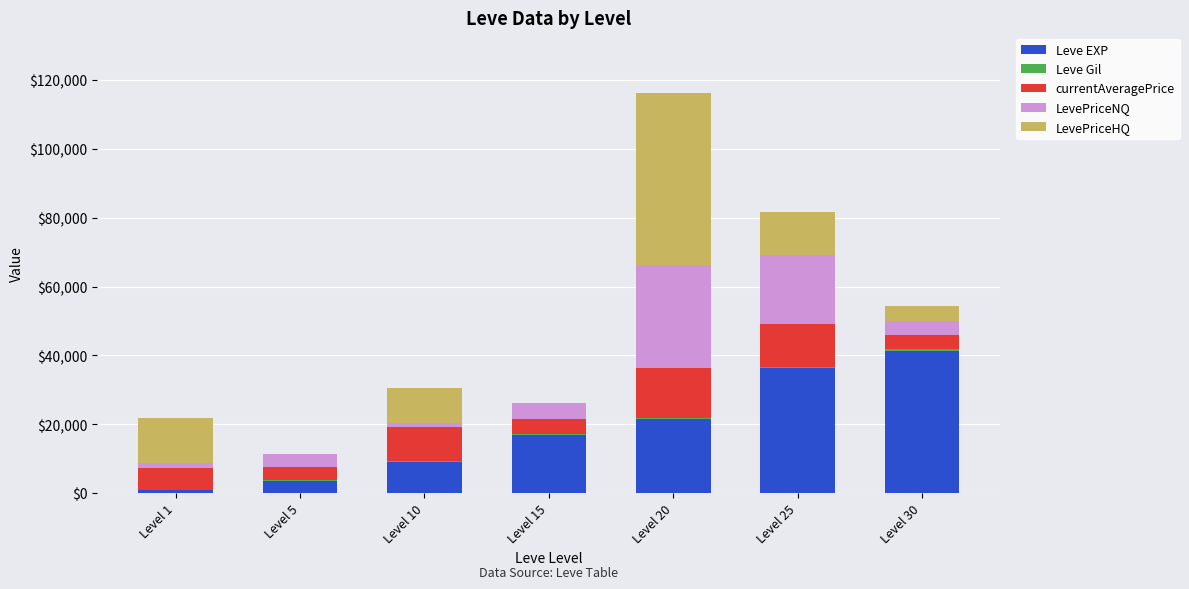

Count the number of data series in this chart.

5